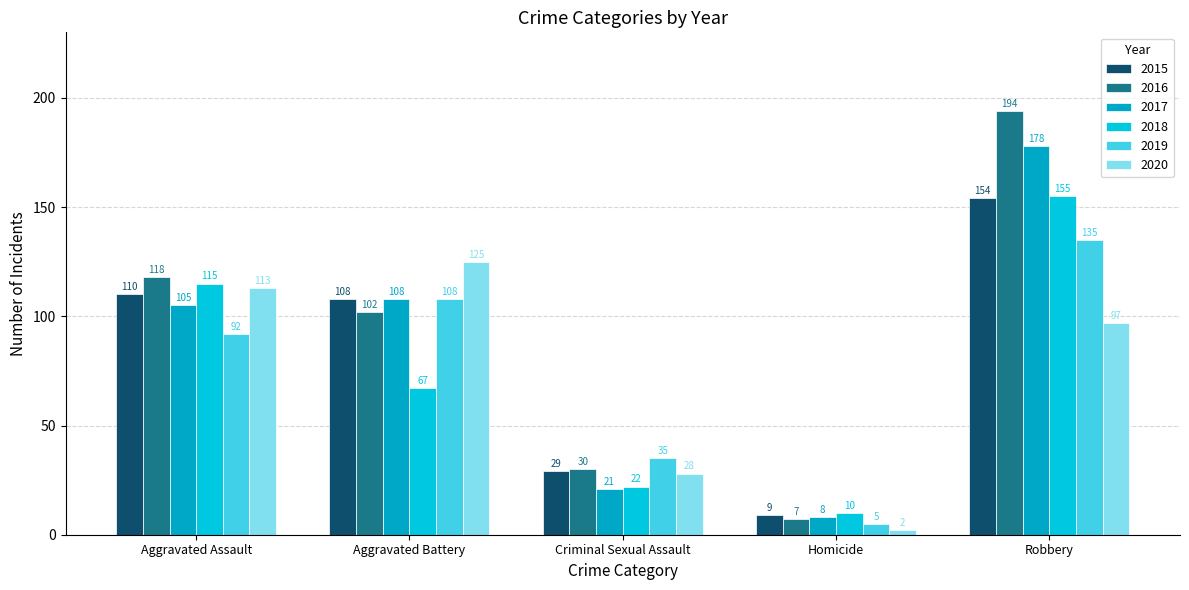

Between Aggravated Assault and Criminal Sexual Assault, which series saw the biggest shift?

2018